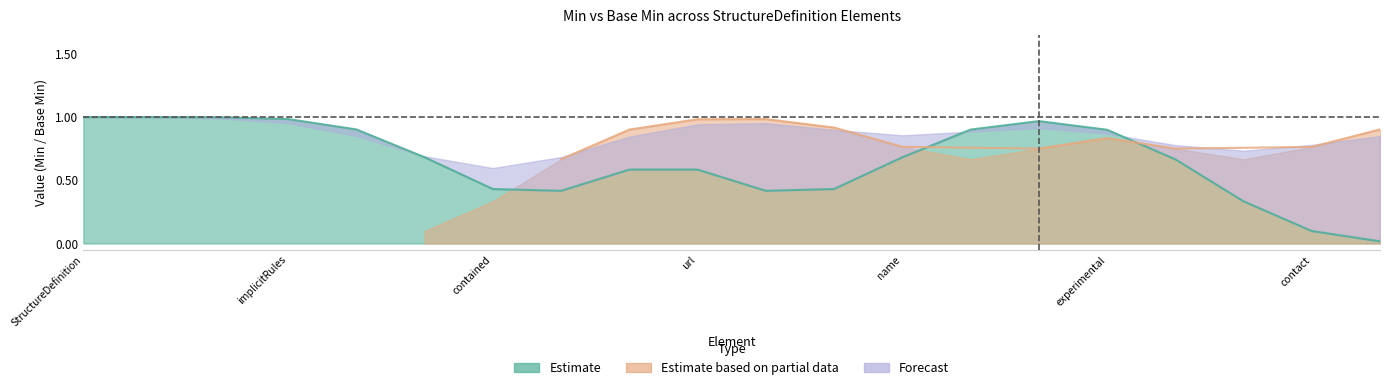

Is it true that Base Min upper equals 1 at StructureDefinition.meta?

True